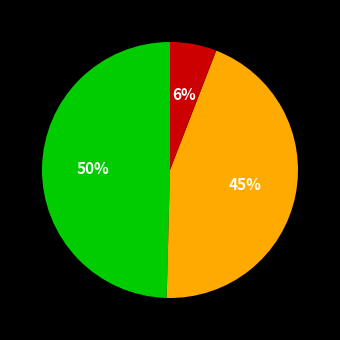

Is there any slice that represents more than half of the pie?

No